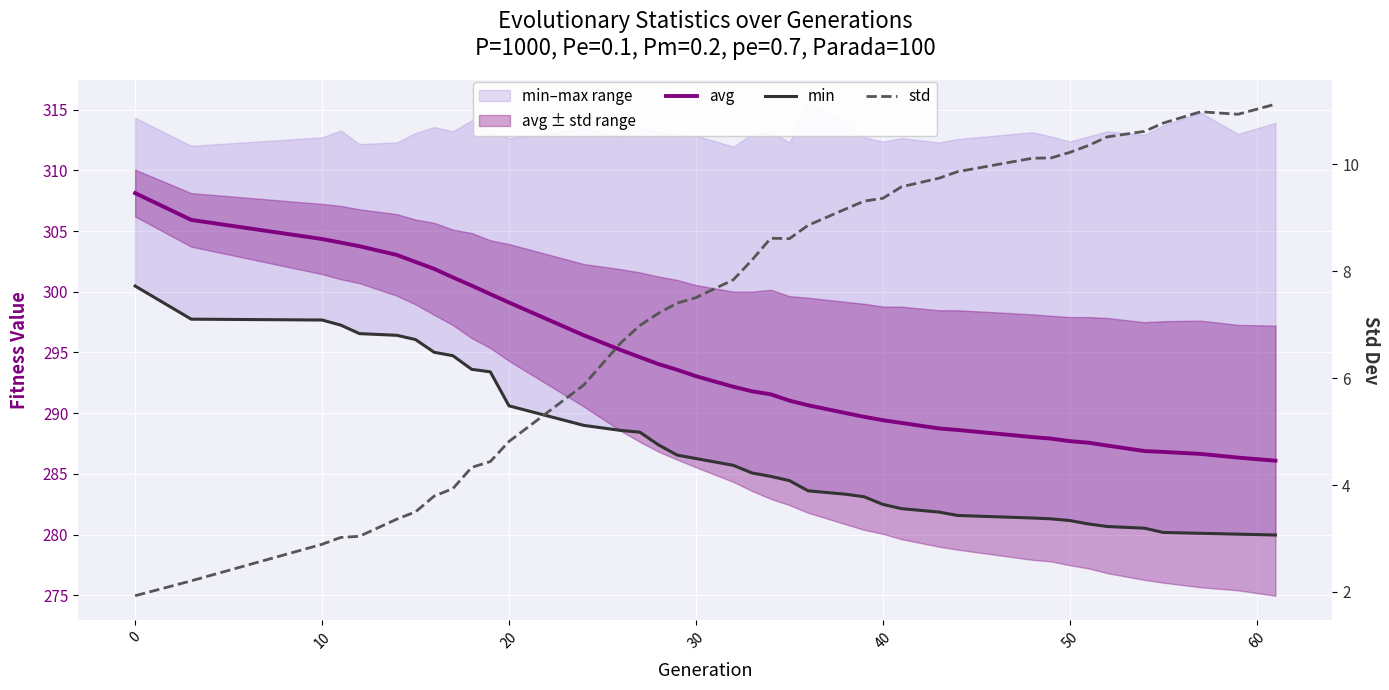

True or false: avg and min cross at least once.

False